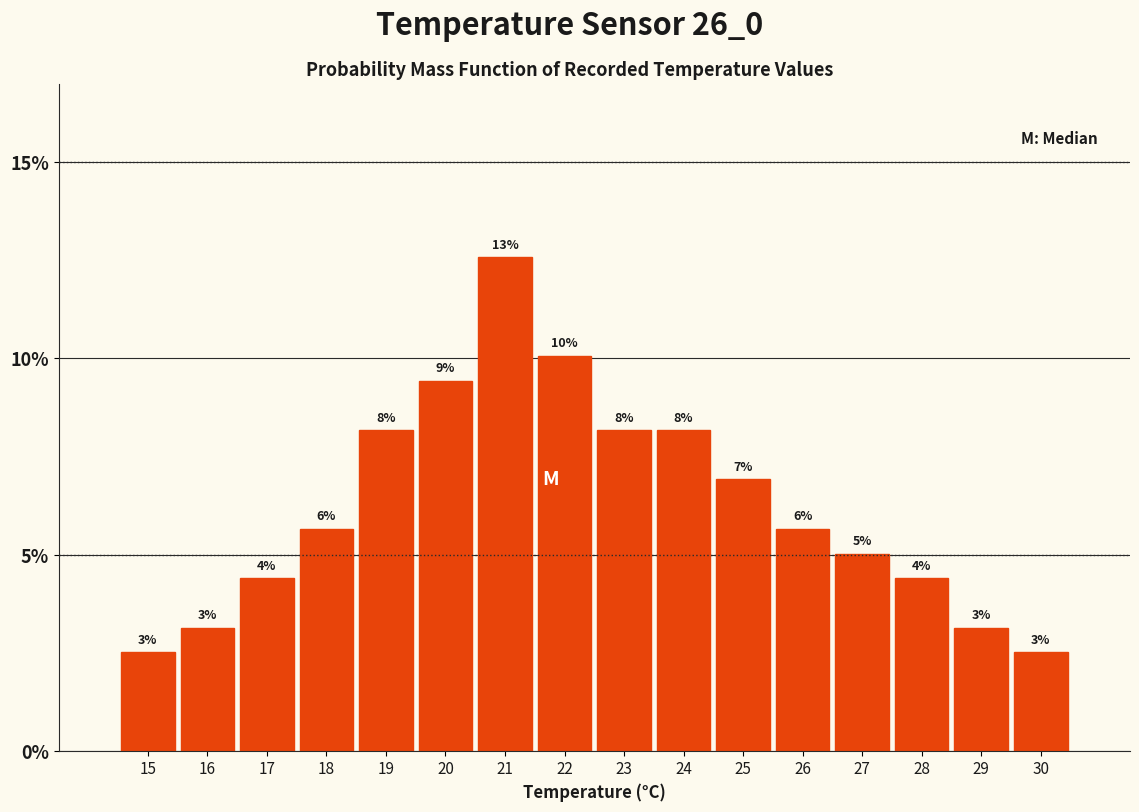

Does the chart contain any negative values?

No